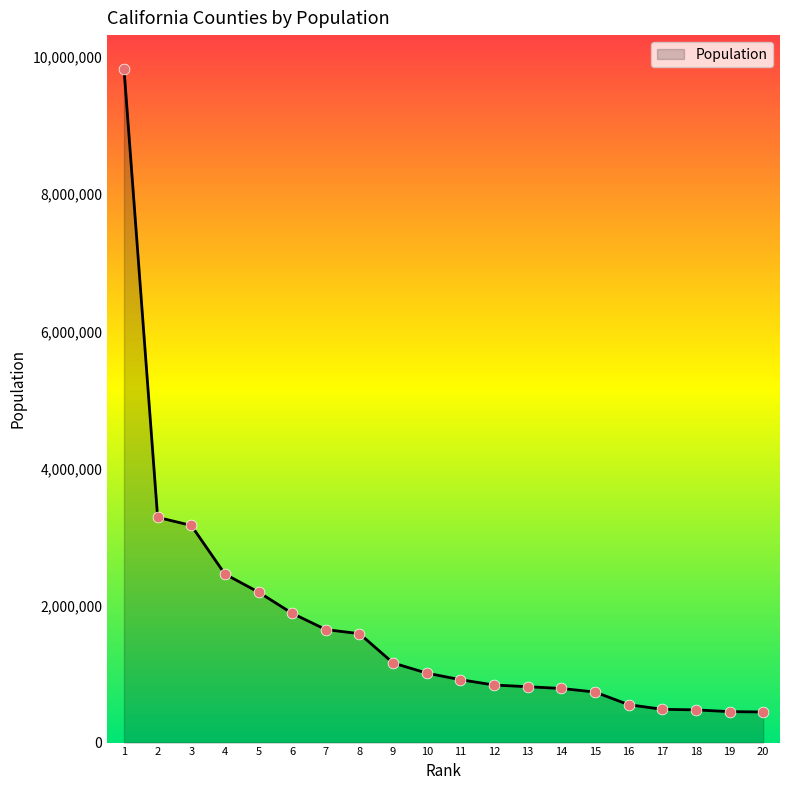

What is the change in value from 6 to 10?

-871927